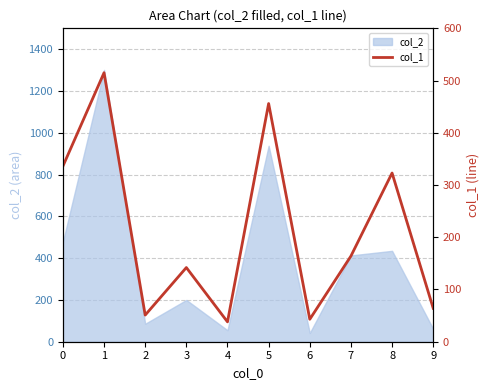

Between 8 and 2, which is larger?

8